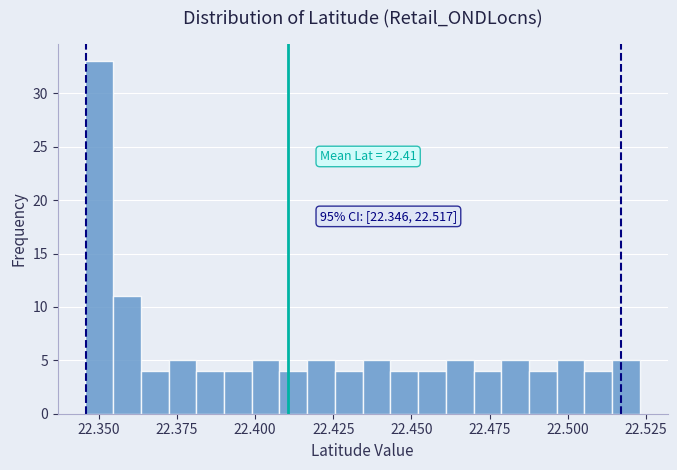

Around what value on the x-axis is the tallest bar? Give the approximate position of its centre, as read against the axis.

22.350